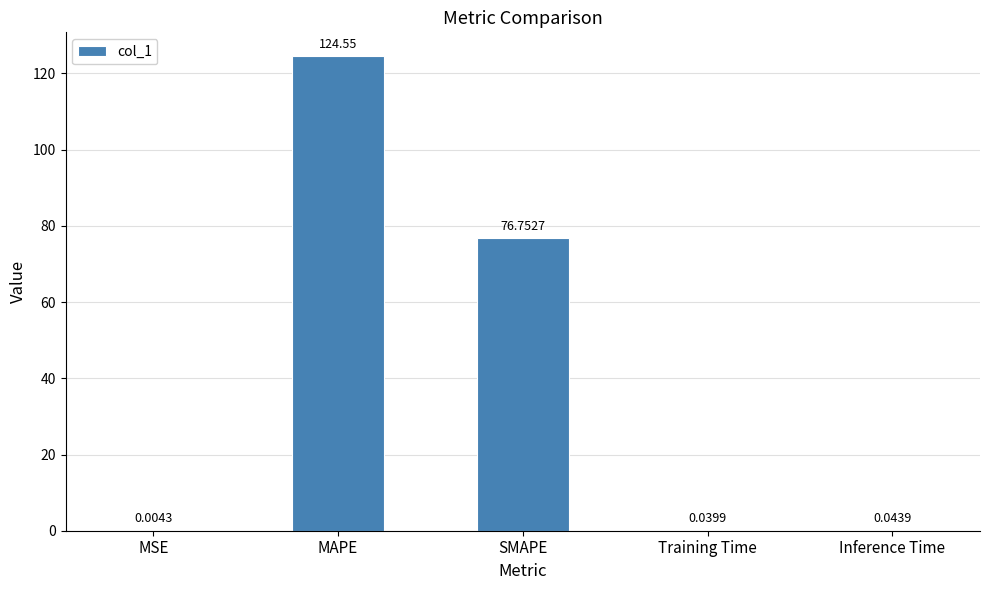

At which label is the value closest to 62?

SMAPE